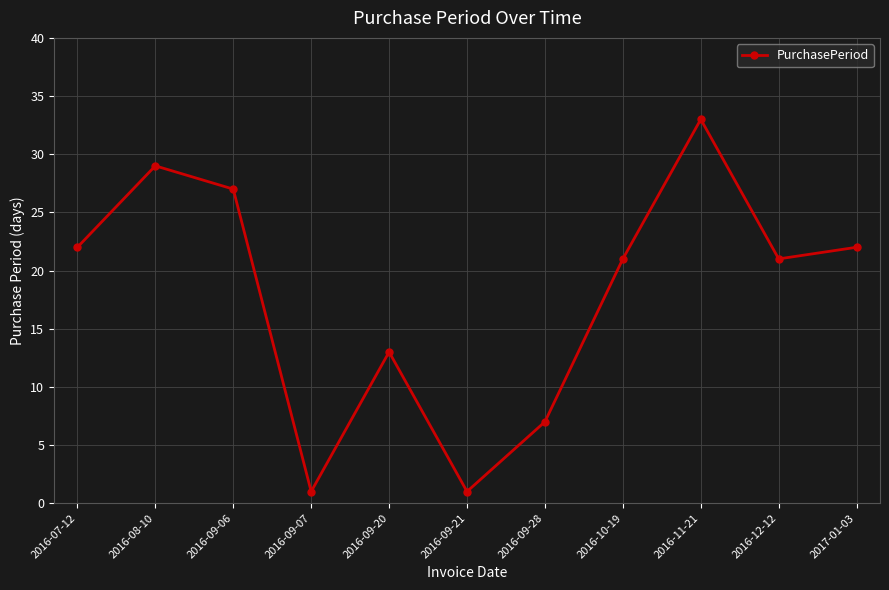

The value at 2016-09-06 is 42. True or false?

False